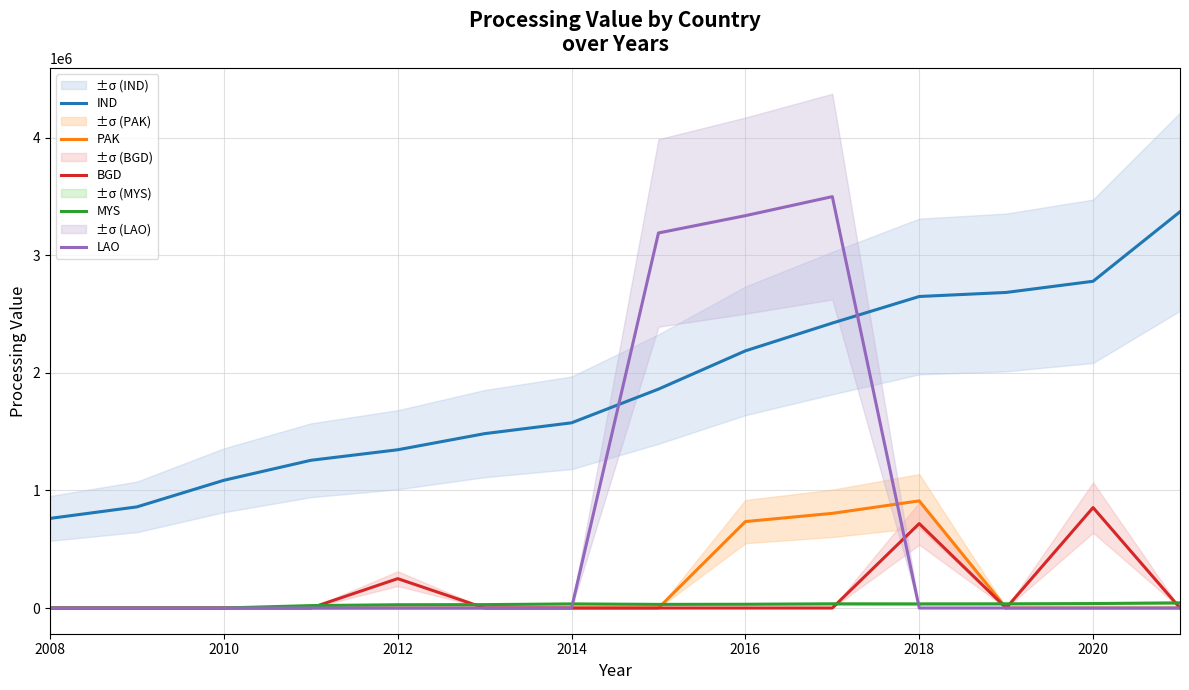

True or false: IND has more than 2 points higher than both neighbors.

False